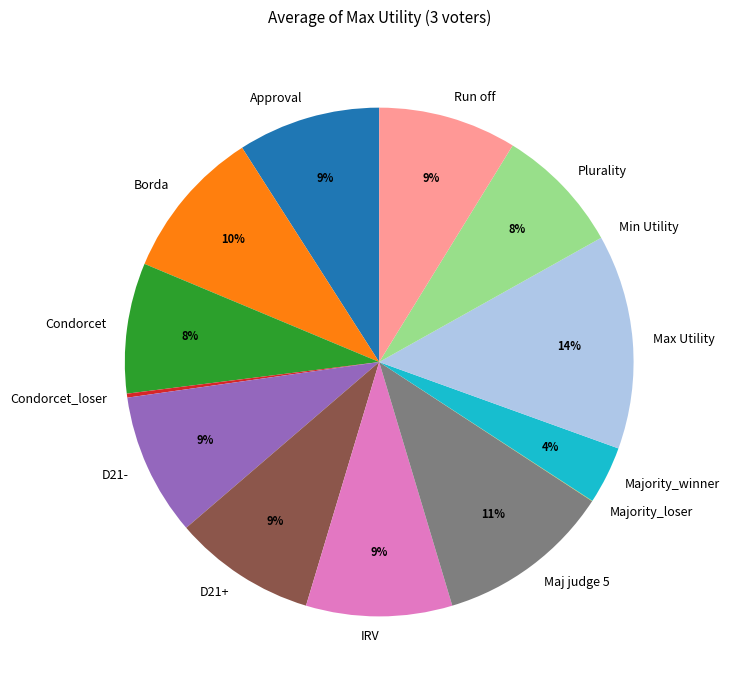

To the nearest percent, what is the difference between the D21- and Plurality slice percentages?

1%